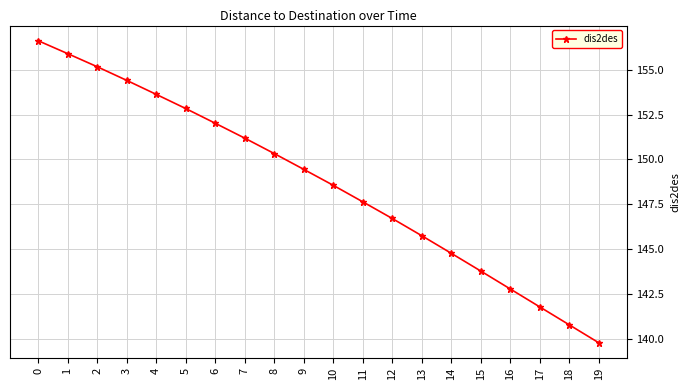

What is the sum of all values?

2973.9